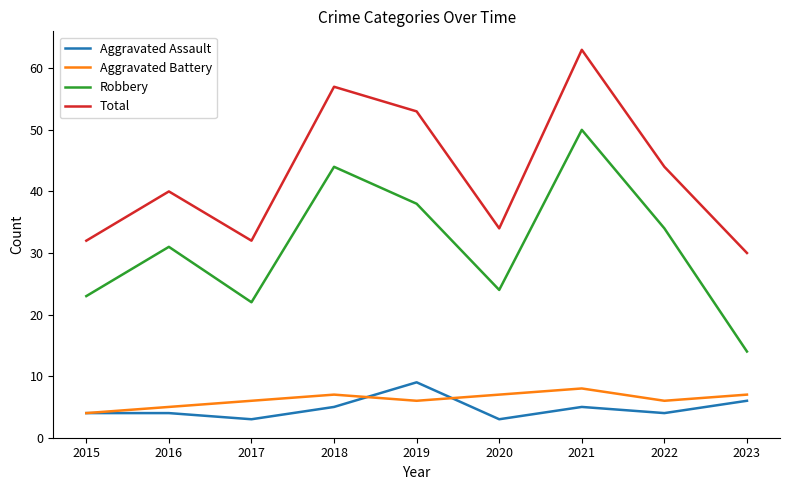

Is the value of Total at 2015 greater than the value of Robbery at 2023?

Yes